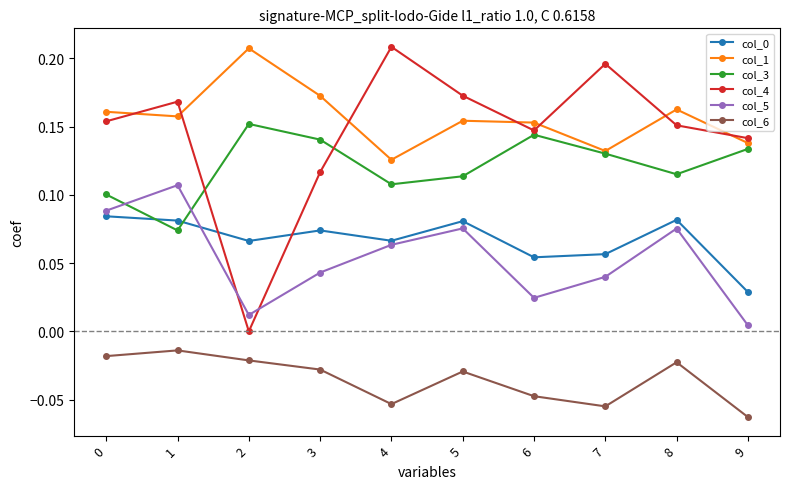

What is the spread (max minus min) of values at 4?

0.3